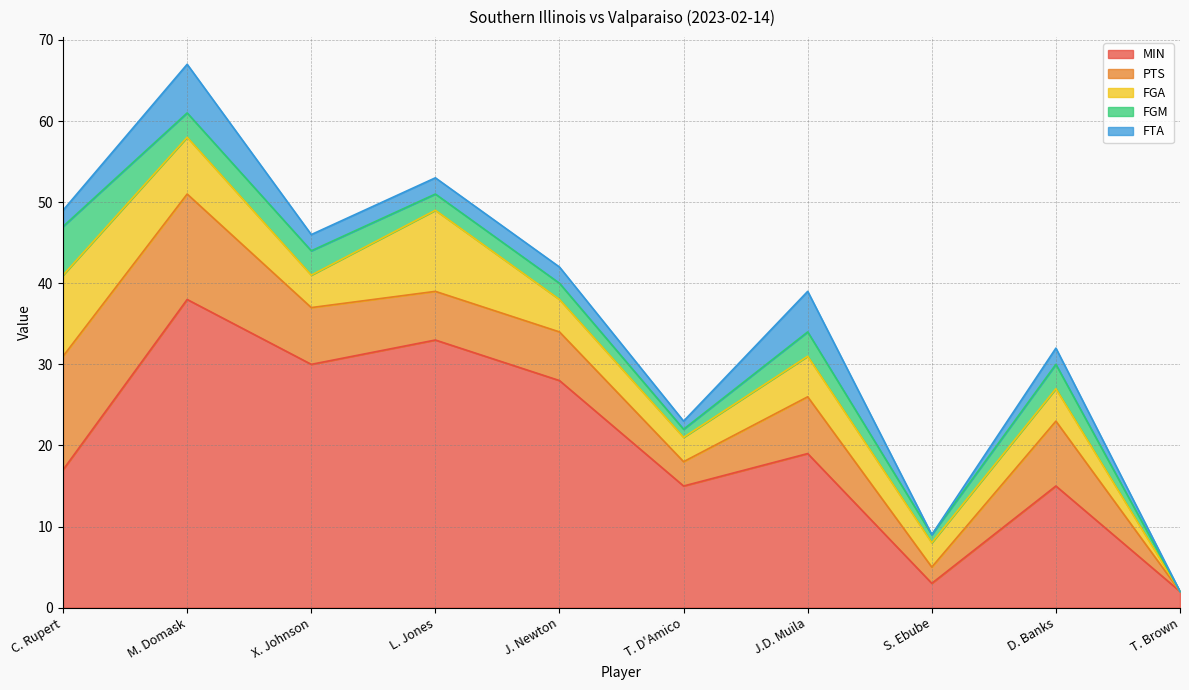

At which label is FGA closest to 5?

J.D. Muila